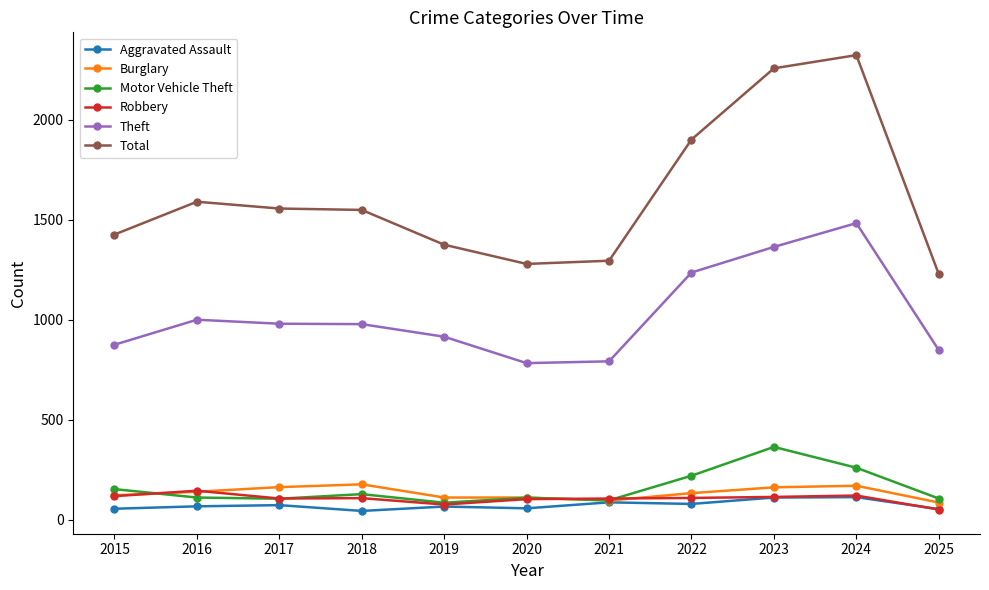

What is the total value across all series at 2015?

2743